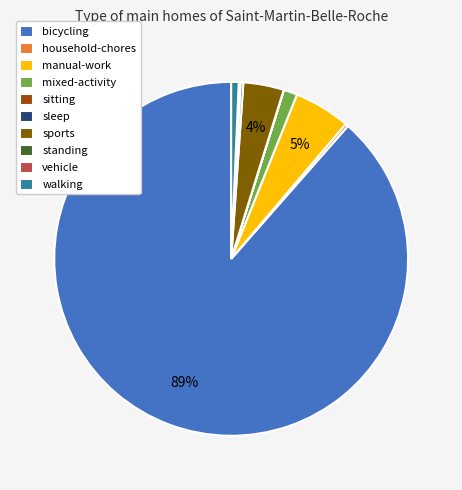

Between mixed-activity and sports, which is larger?

sports